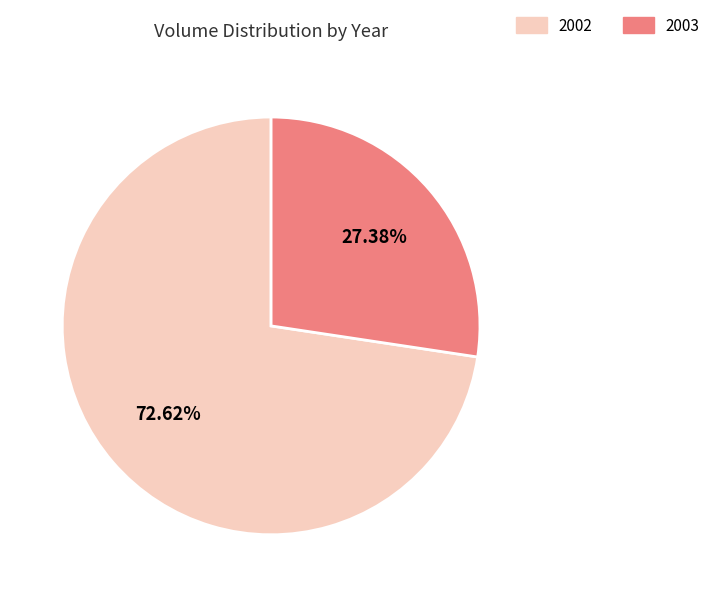

Is there any slice that represents more than half of the pie?

Yes